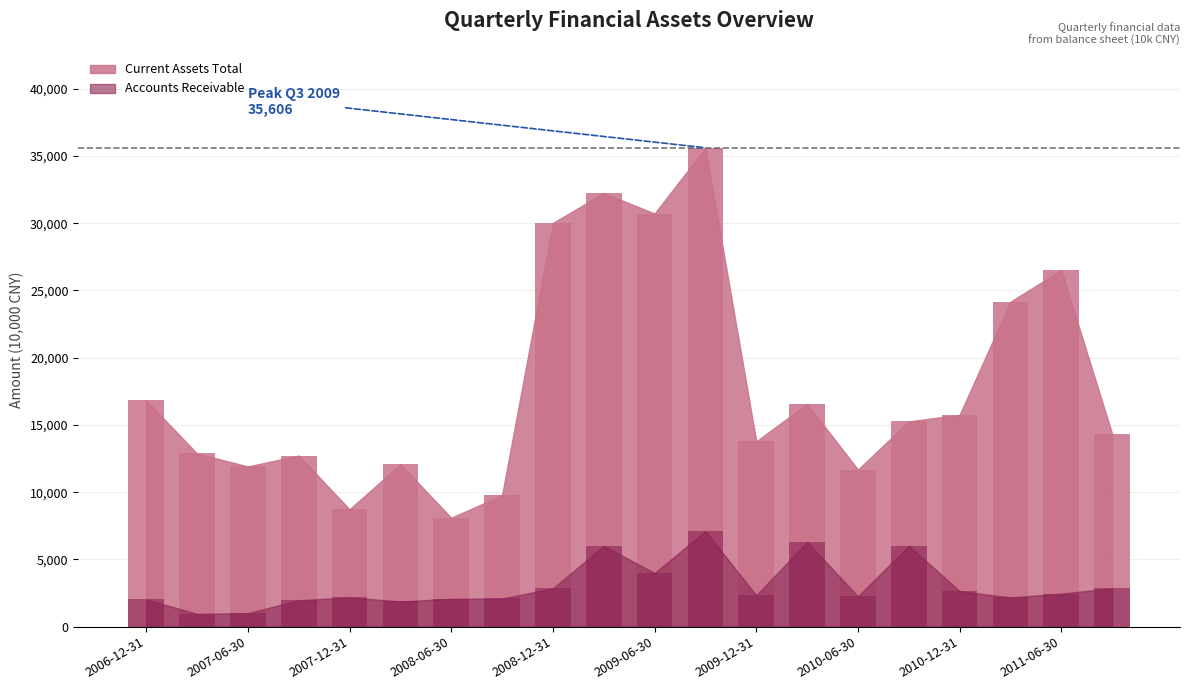

What is the lowest value of the Current Assets Total series?

8097